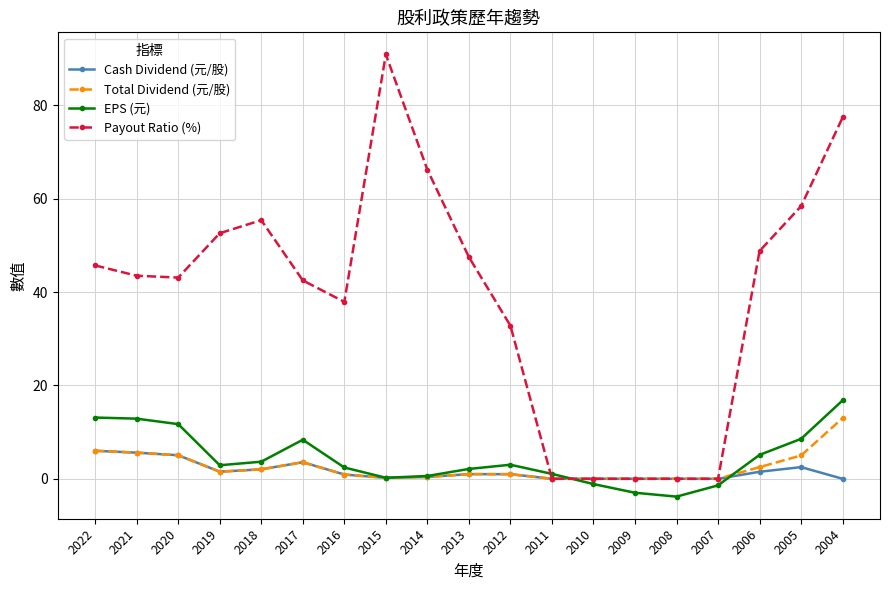

Is the value of Payout Ratio (%) at 2014 greater than the value of Total Dividend (元/股) at 2019?

Yes